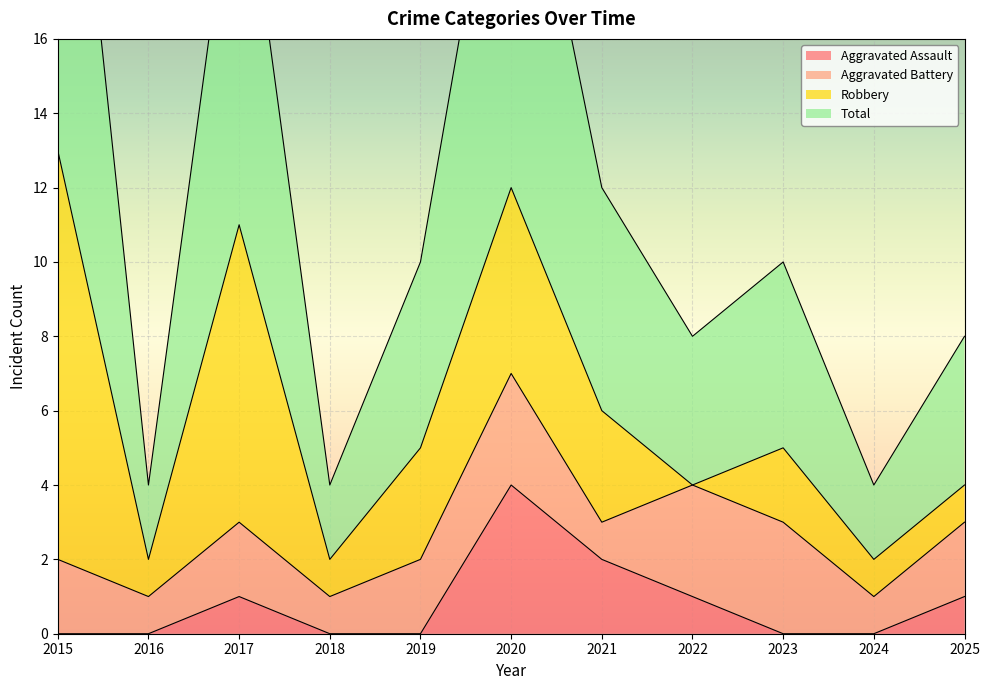

The value of Aggravated Assault at 2025 is 1. True or false?

True